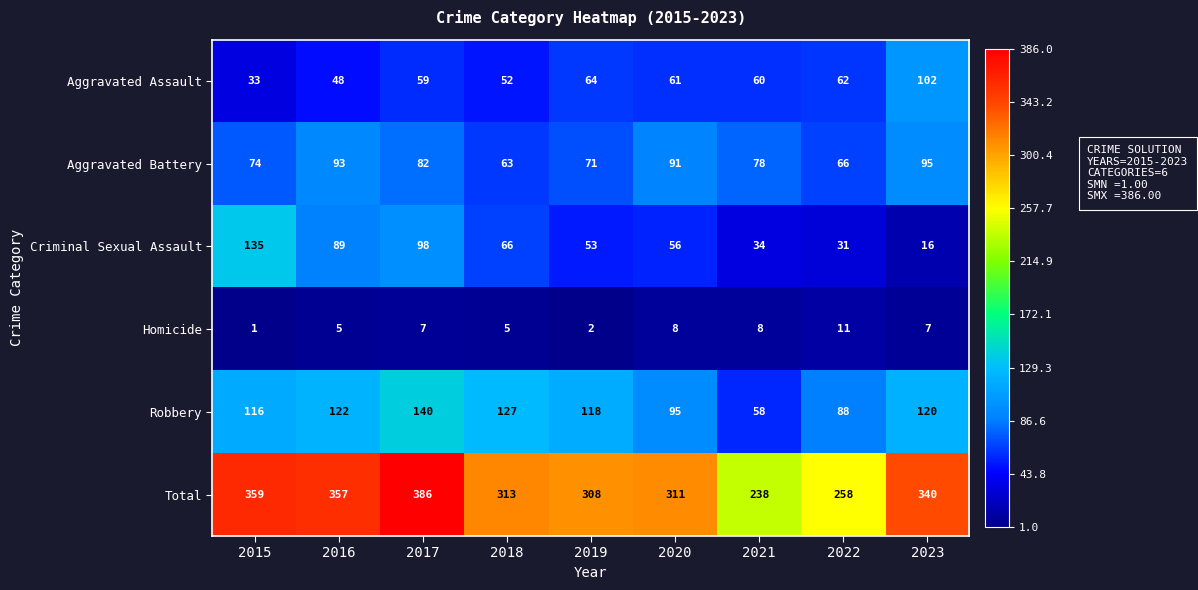

How many categories are shown in the chart?

9